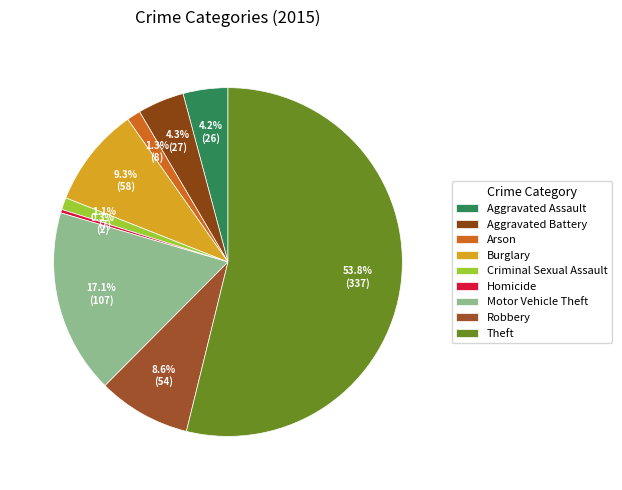

Which slice is the smallest?

Homicide